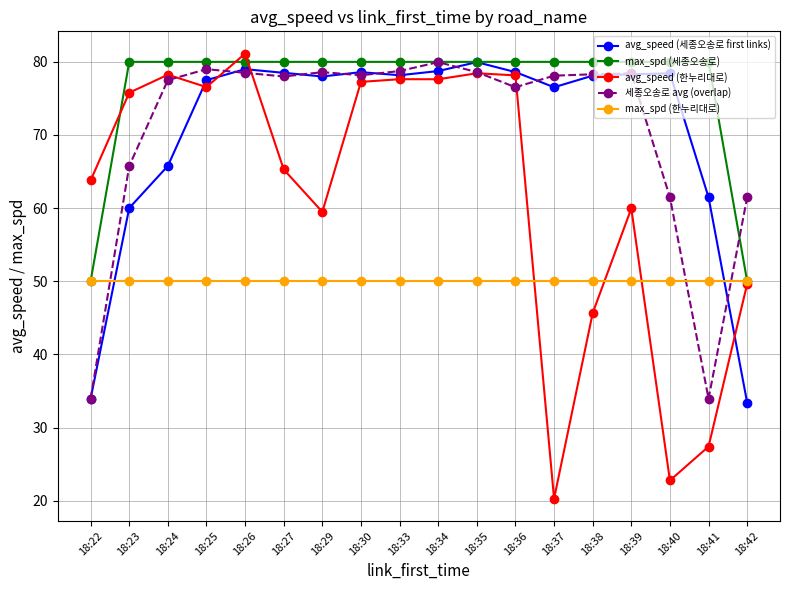

Is the value of max_spd (한누리대로) at 18:33 greater than the value of avg_speed (한누리대로) at 18:36?

No